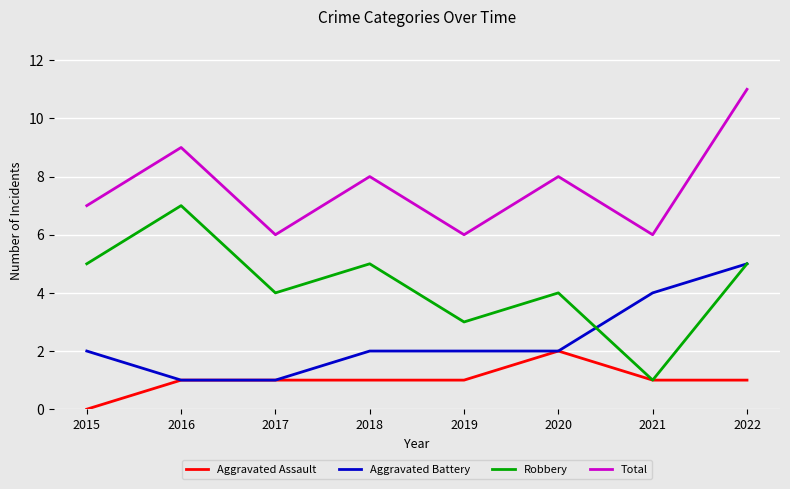

Rank the series by their average value, from highest to lowest.

Total, Robbery, Aggravated Battery, Aggravated Assault